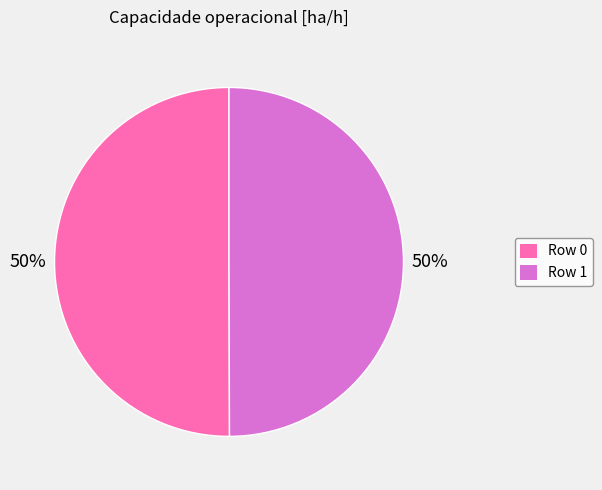

True or false: Row 1 accounts for 37% of the total.

False